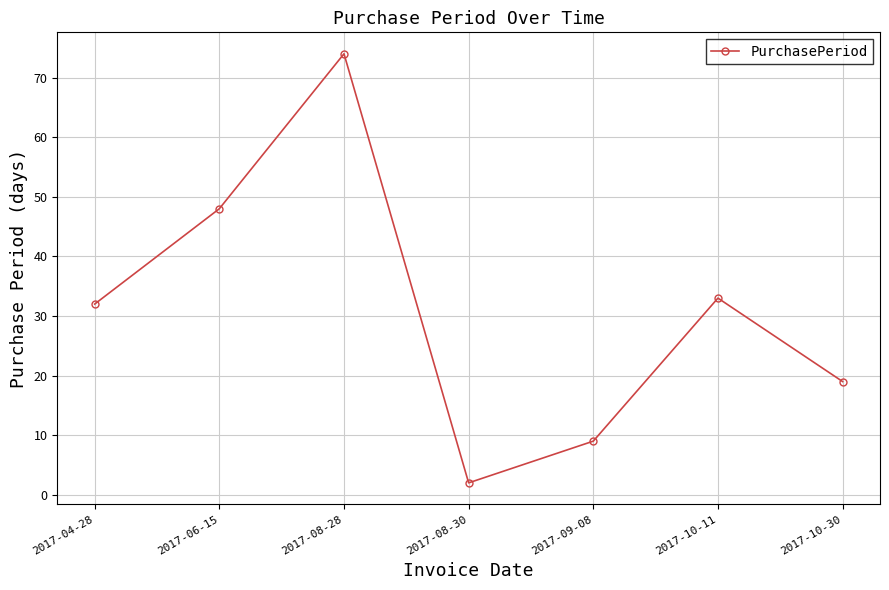

Reading left to right, extract all data points from this chart.

32	48	74	2	9	33	19